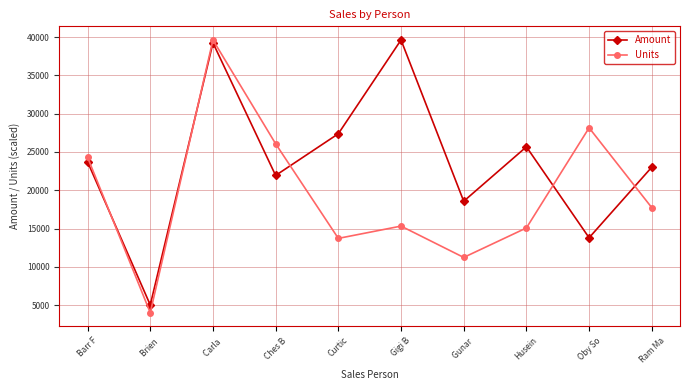

At Brien , list the series in order from smallest to largest.

Units, Amount